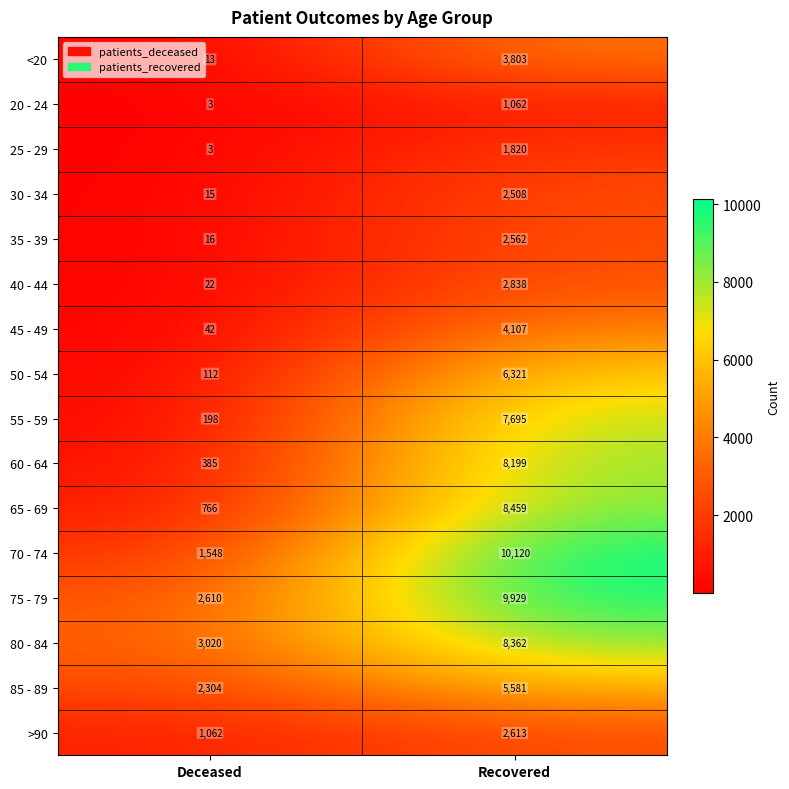

At which category is the sum across all series the highest?

Recovered